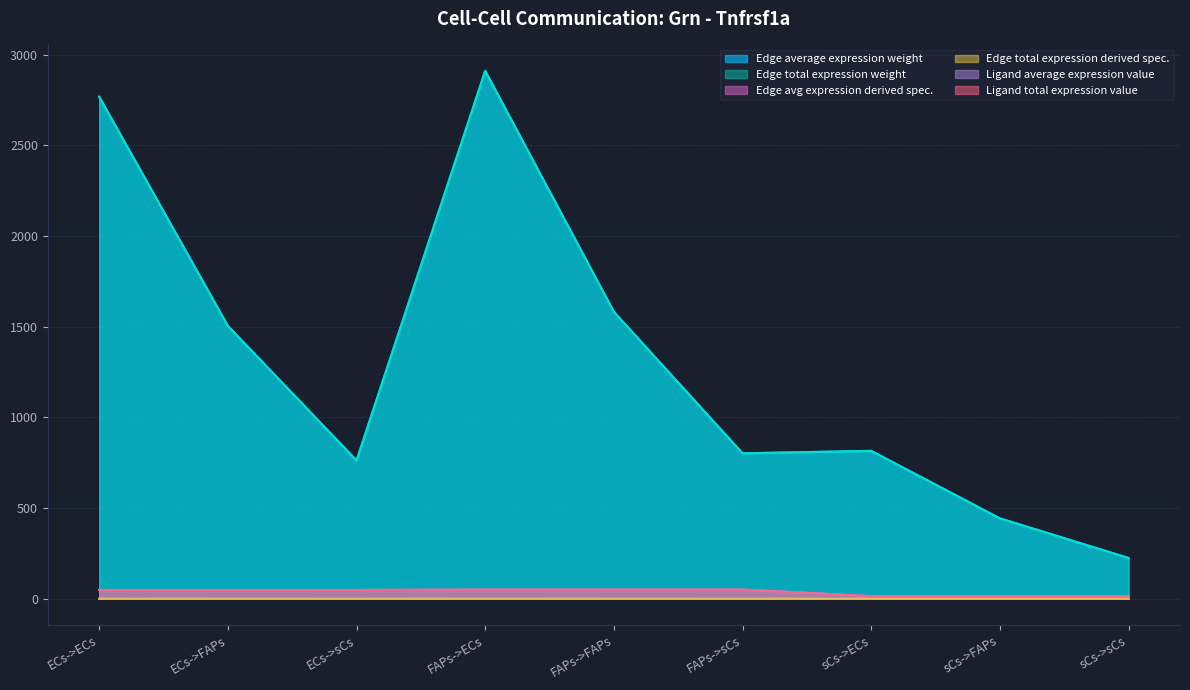

The Ligand total expression value series shows 14.2 at sCs->ECs. True or false?

True